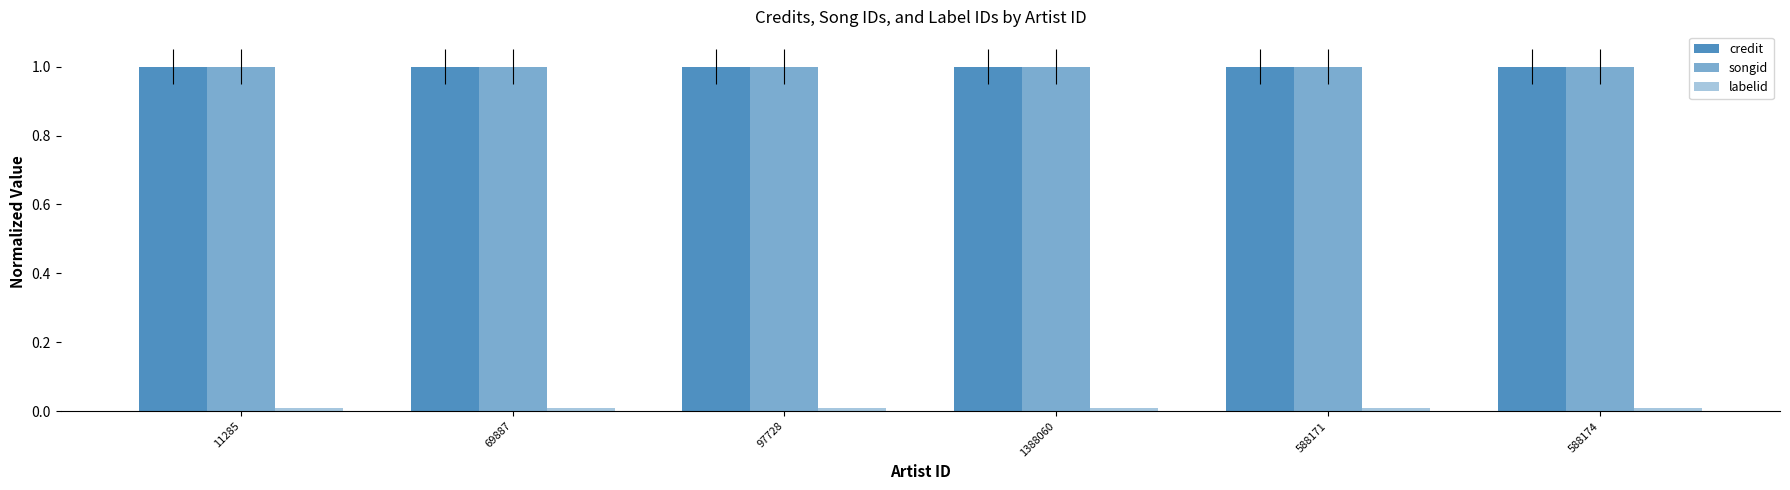

Count the number of data series in this chart.

3